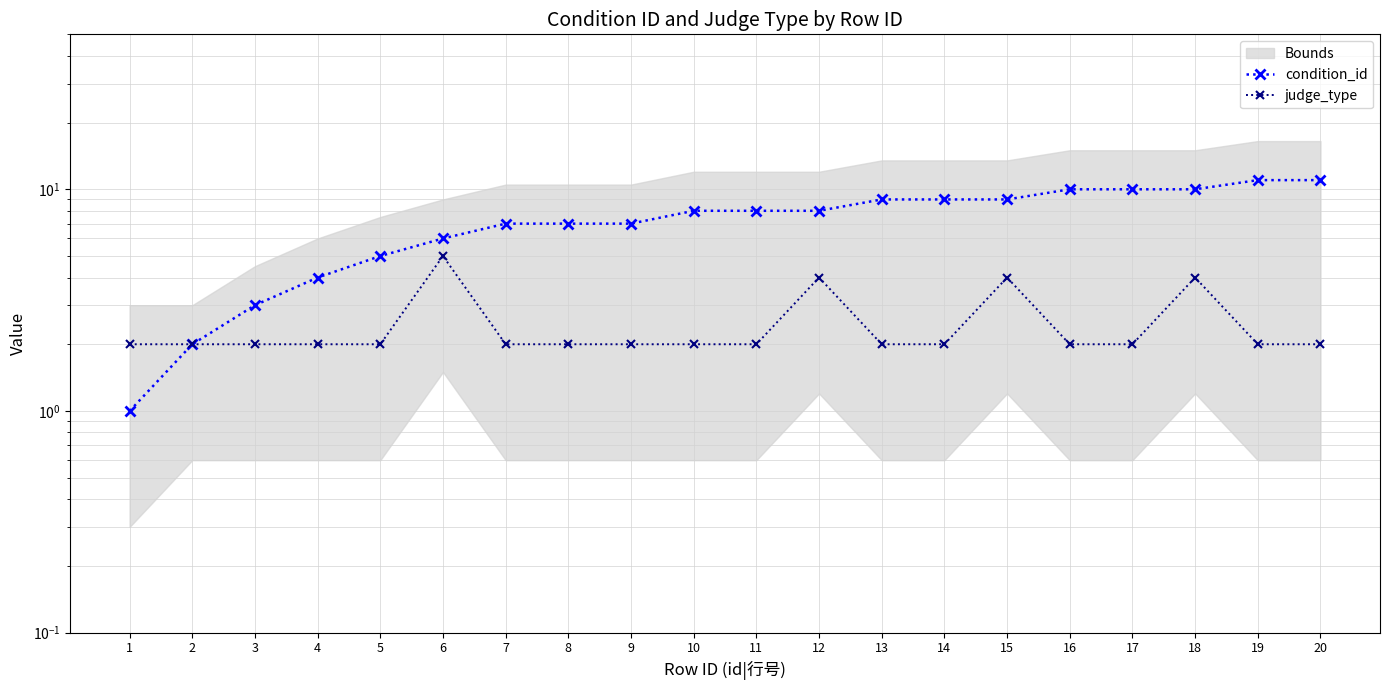

What value does the judge_type series have at 5?

2